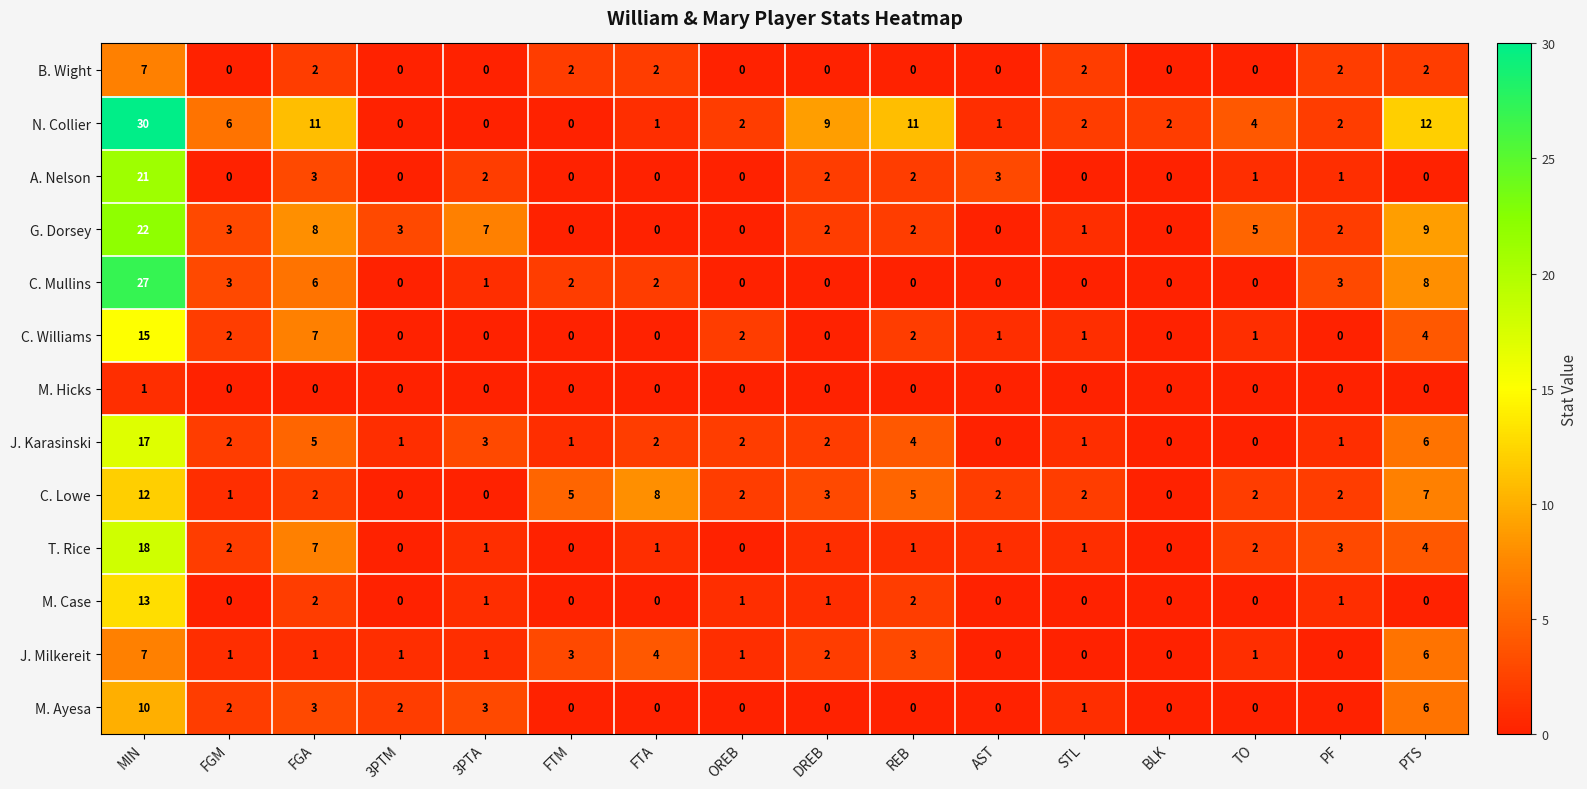

Which series has the largest total across all categories?

N. Collier